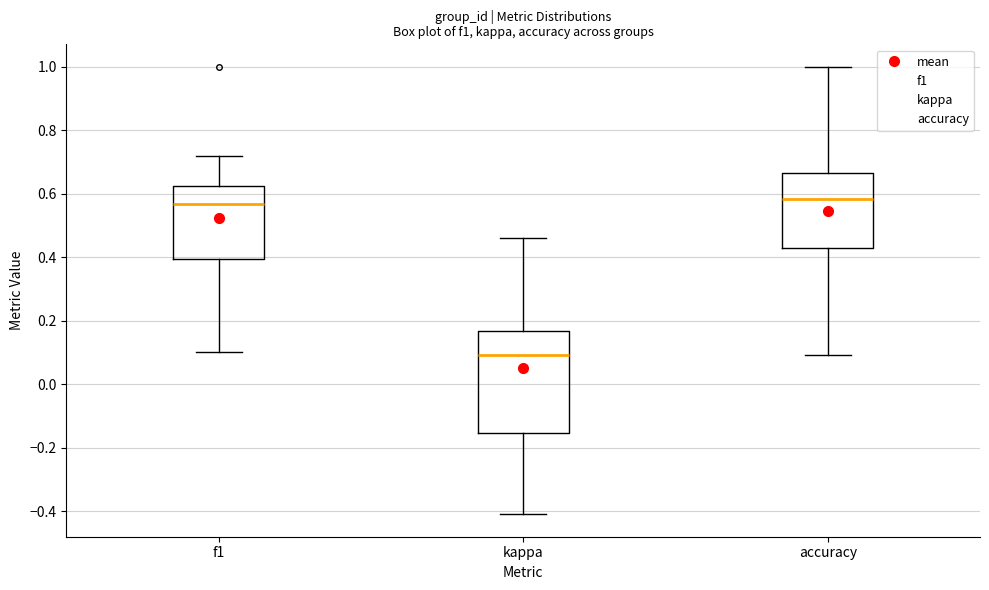

Reading left to right, read every box against the y-axis: the position of its median line, the range the box covers, and the ends of its whiskers. The values are not printed on the chart, so give them approximately, as read against the axis.

f1: median 0.56, box 0.40 to 0.62, whiskers 0.10 to 0.72
kappa: median 0.10, box -0.16 to 0.16, whiskers -0.42 to 0.46
accuracy: median 0.58, box 0.42 to 0.66, whiskers 0.10 to 1.00